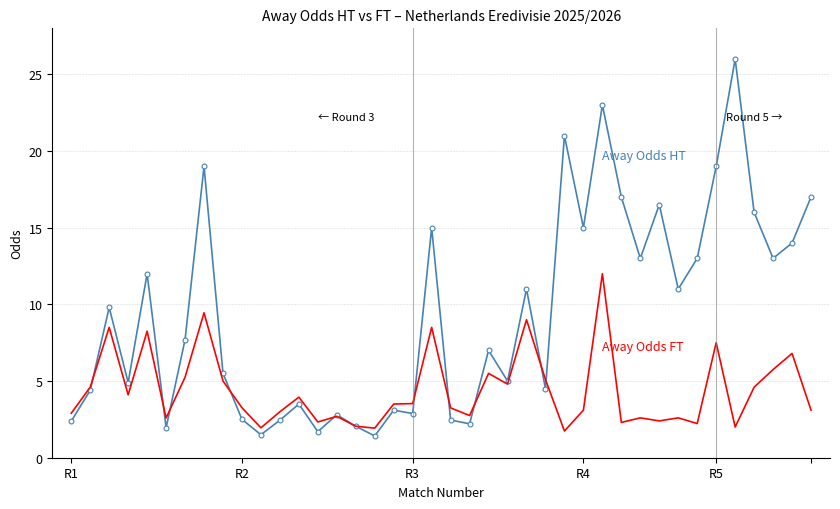

What is the greatest value displayed?

26.0